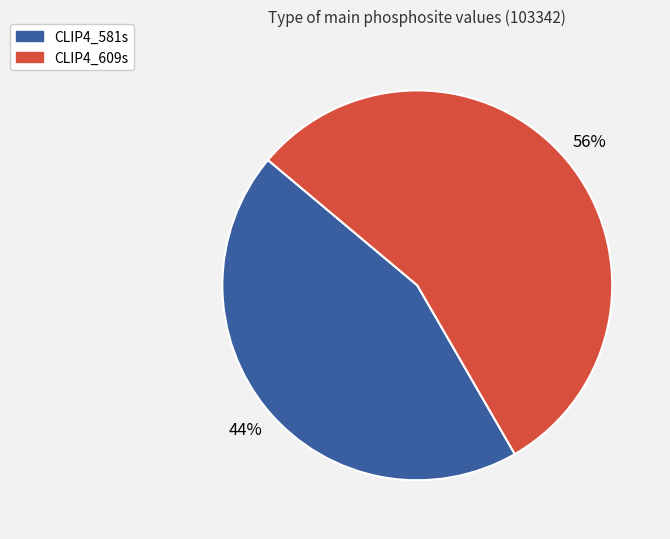

True or false: CLIP4_581s accounts for 44% of the total.

True